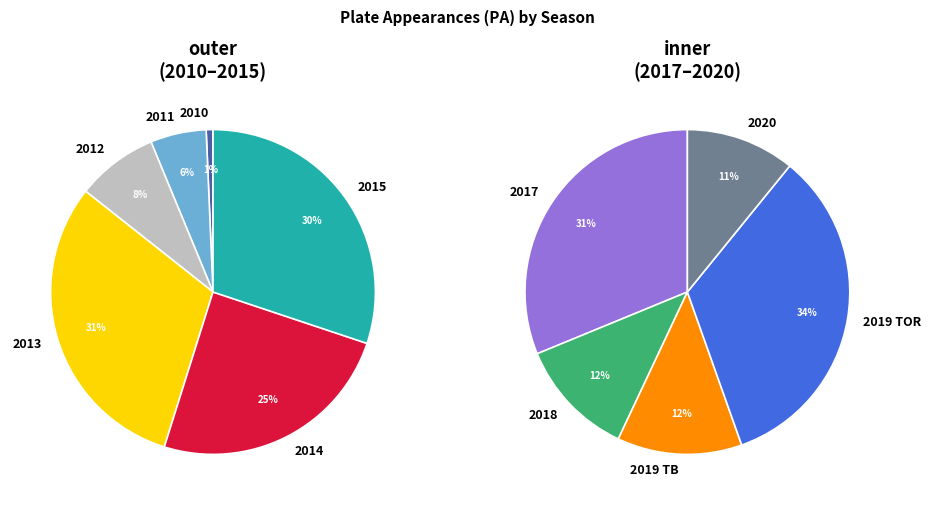

Does 2013 account for over 50% of the chart?

No